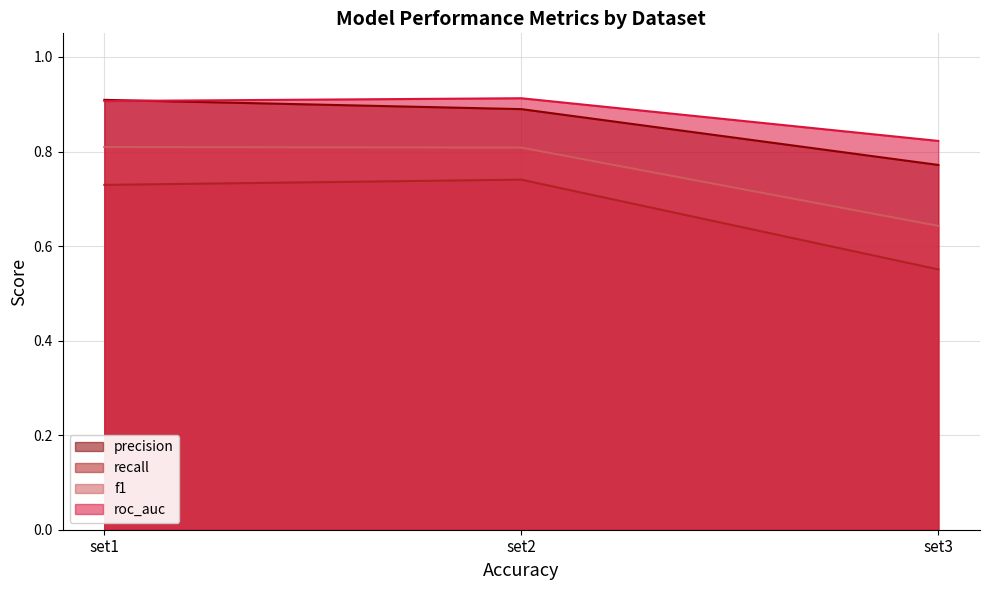

The roc_auc series shows 0.8 at set3. True or false?

True